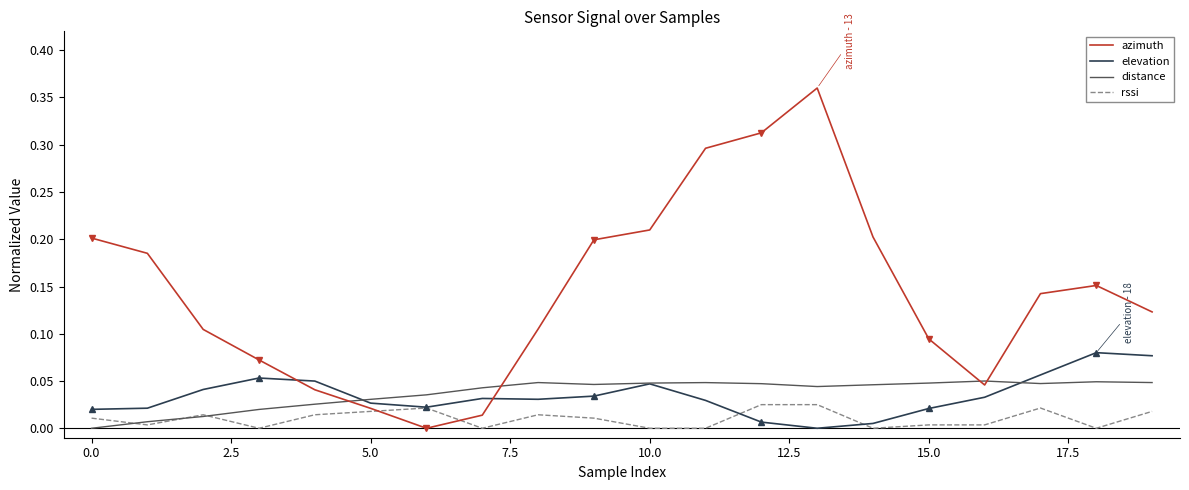

Rank the series by their maximum value, from lowest to highest.

rssi, distance, elevation, azimuth